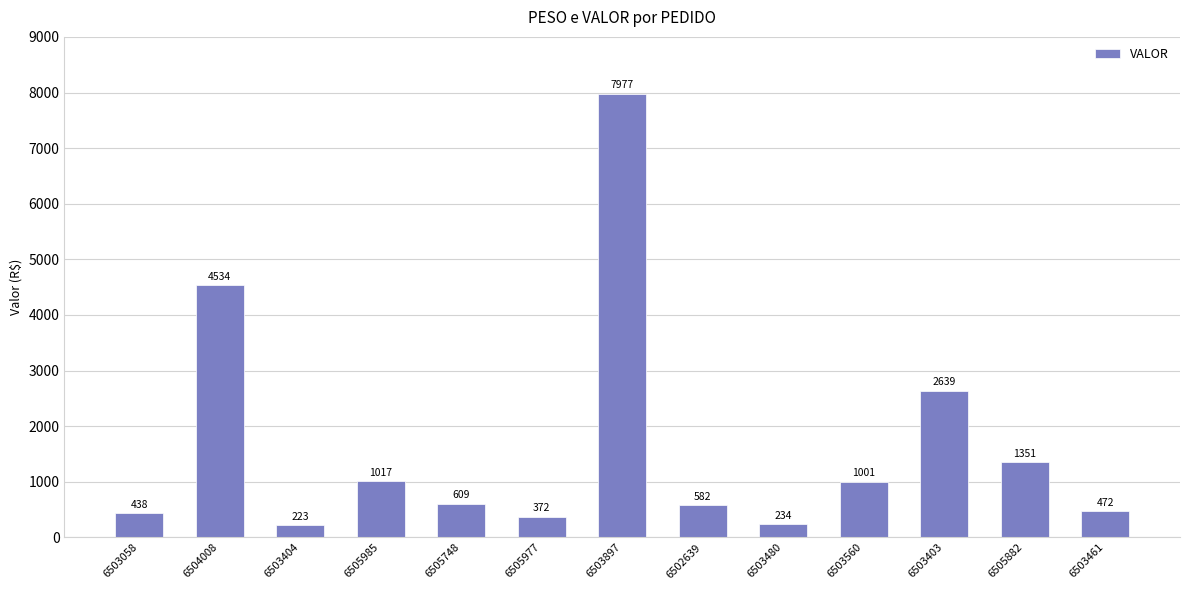

What is the average value?

1649.9